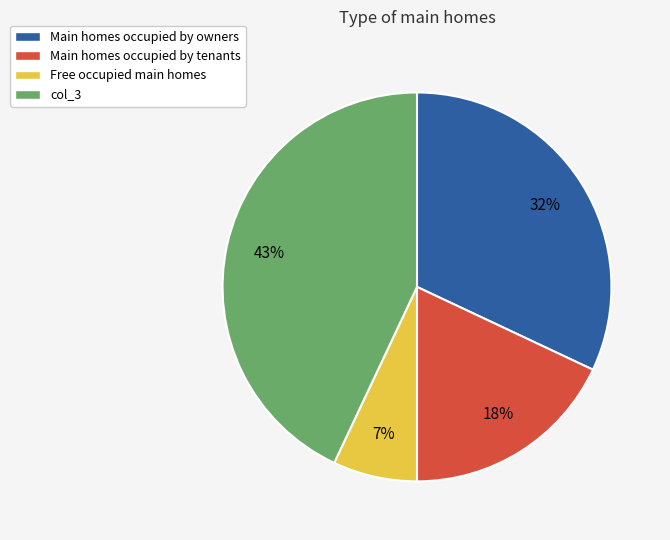

To the nearest percent, what is the difference between the Main homes occupied by tenants and Free occupied main homes slice percentages?

11%